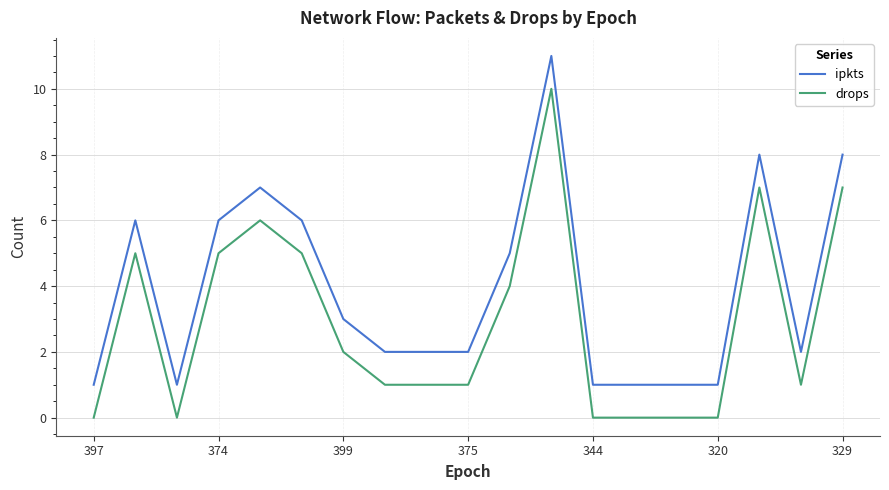

What is the difference between the second highest and second lowest values in the drops series?

7